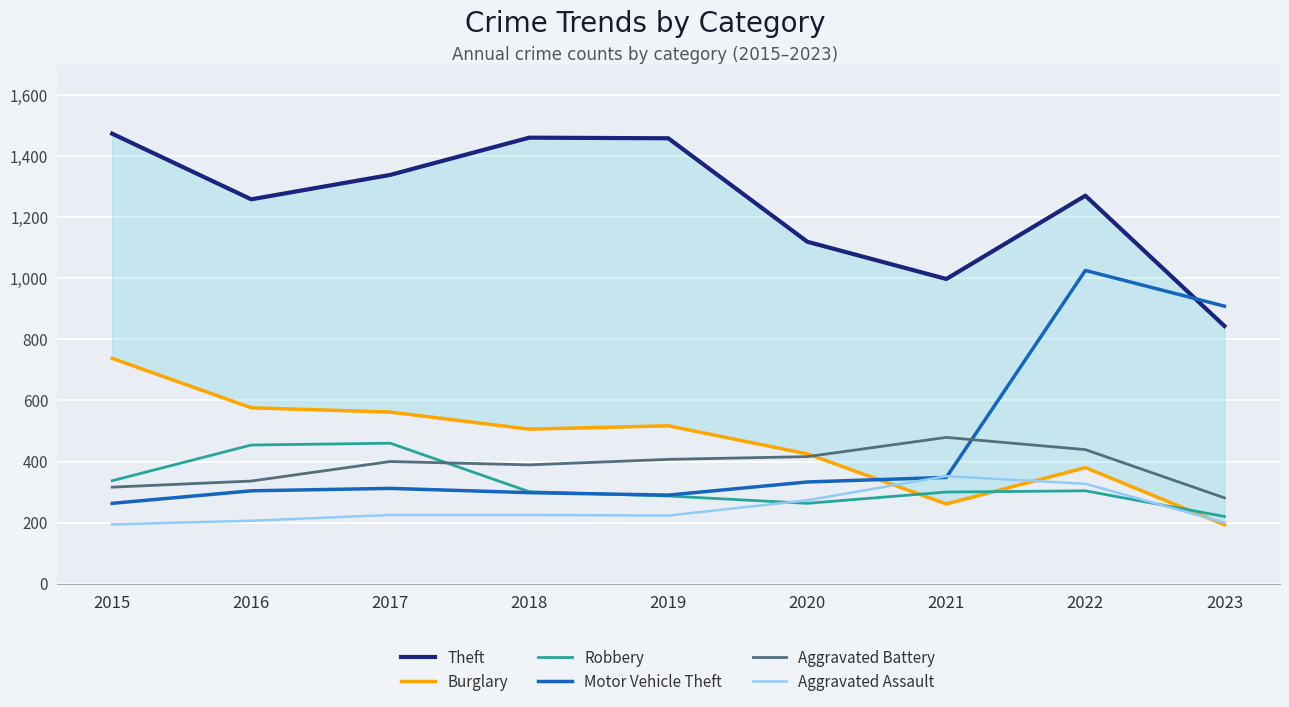

Is it true that Robbery equals 96 at 2016?

False